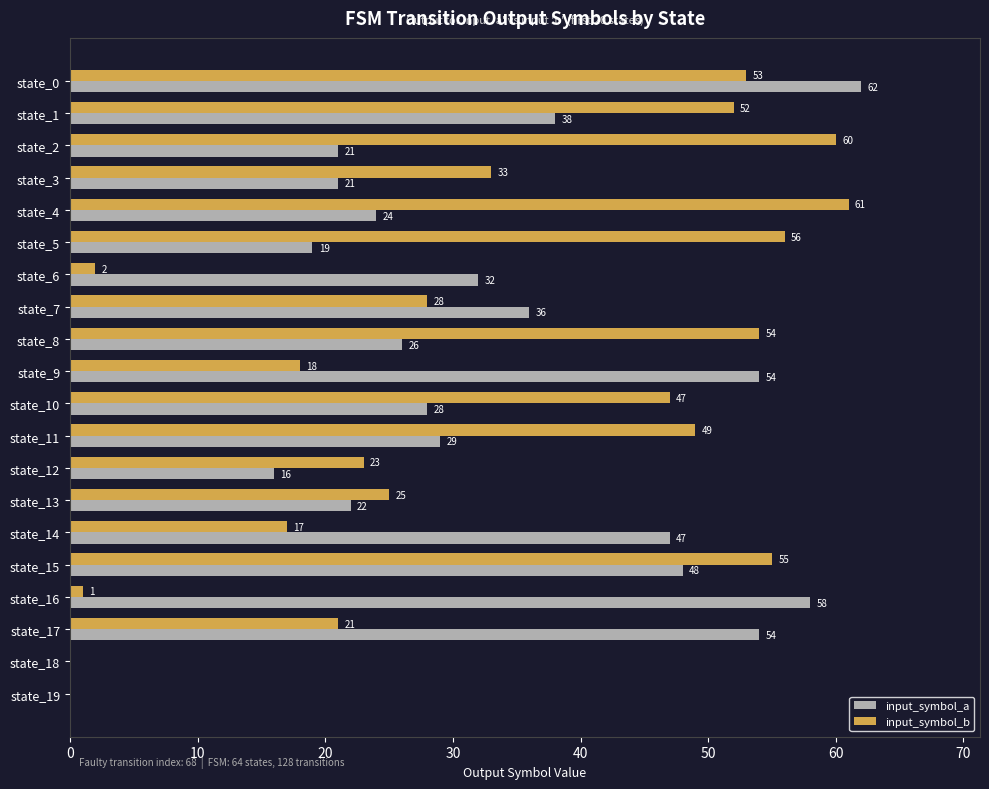

The input_symbol_a series shows 62 at state_0. True or false?

True